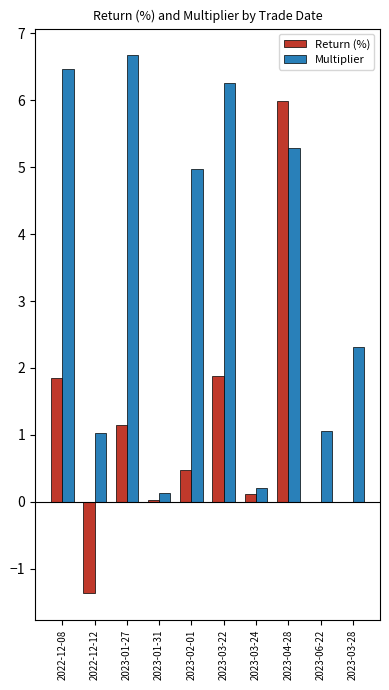

The value of Return (%) at 2022-12-12 is -1.4. True or false?

True